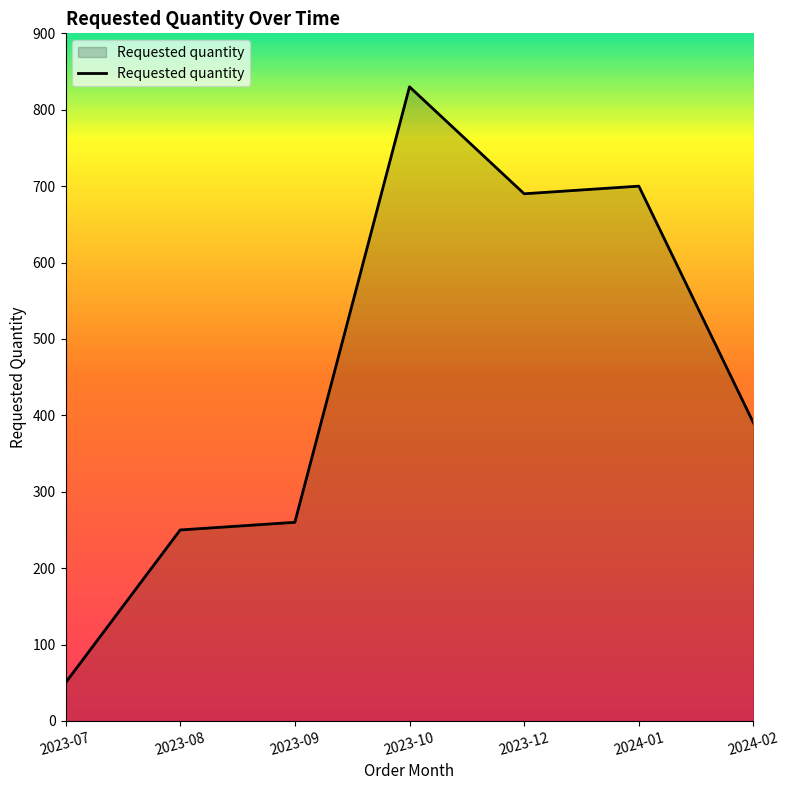

What is the smallest value displayed?

50